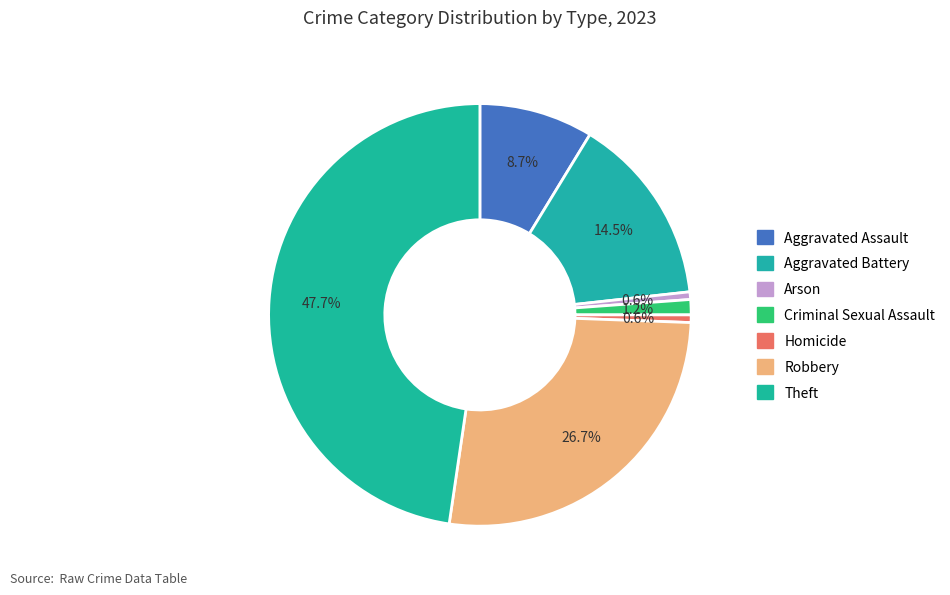

How many slices are in this pie chart?

7